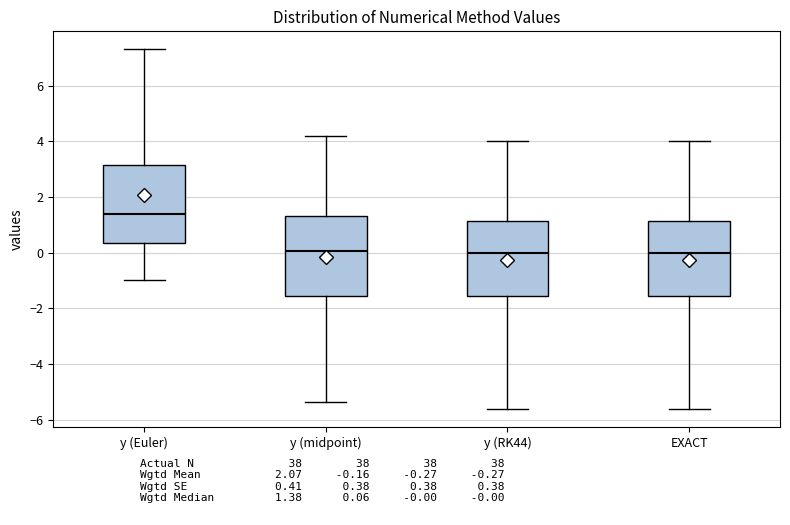

Reading left to right, read every box against the y-axis: the position of its median line, the range the box covers, and the ends of its whiskers. The values are not printed on the chart, so give them approximately, as read against the axis.

y (Euler): median 1.4, box 0.4 to 3.2, whiskers -1.0 to 7.4
y (midpoint): median 0.0, box -1.6 to 1.4, whiskers -5.4 to 4.2
y (RK44): median 0.0, box -1.6 to 1.2, whiskers -5.6 to 4.0
EXACT: median 0.0, box -1.6 to 1.2, whiskers -5.6 to 4.0